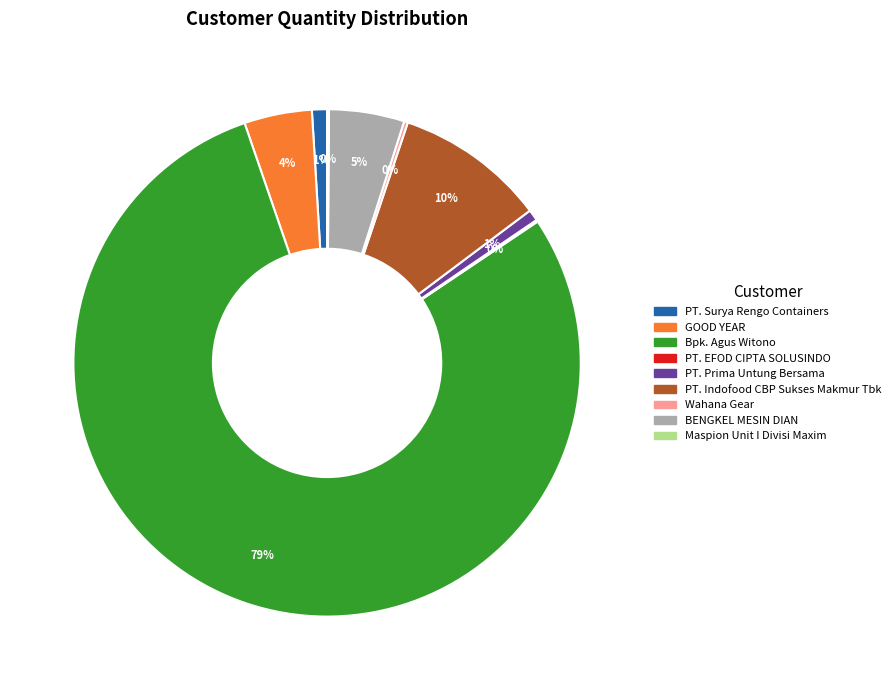

The PT. Prima Untung Bersama slice represents 11% of the pie. True or false?

False